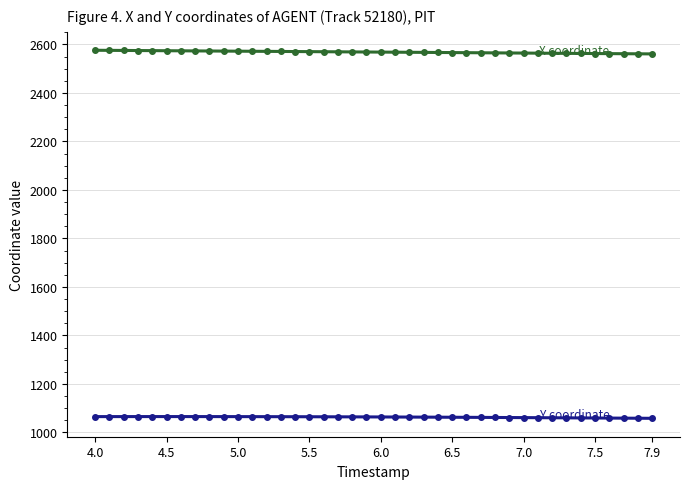

What is the greatest value displayed?

2576.1